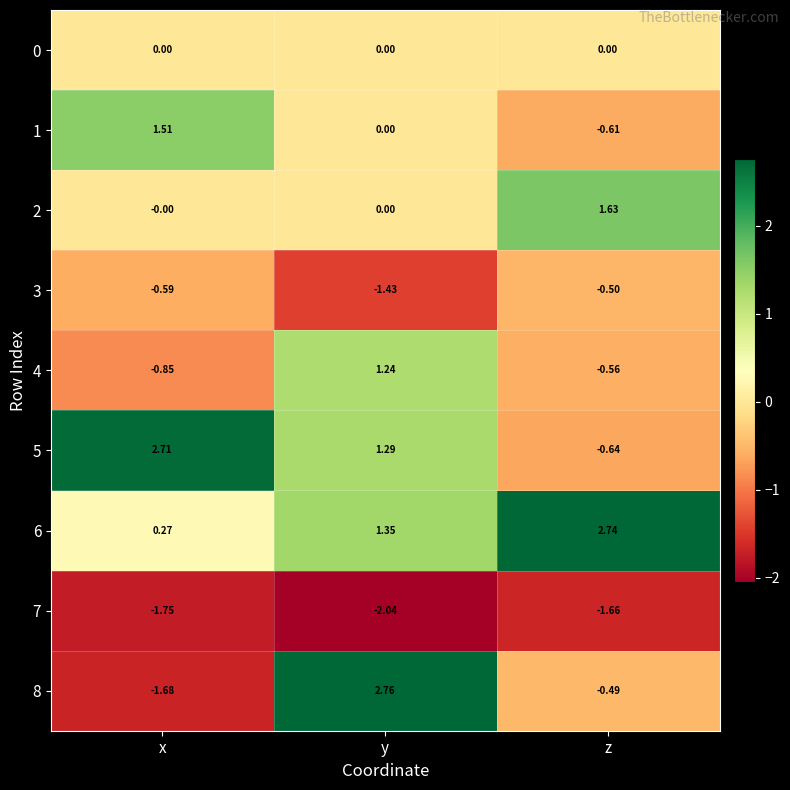

Count the number of data series in this chart.

9